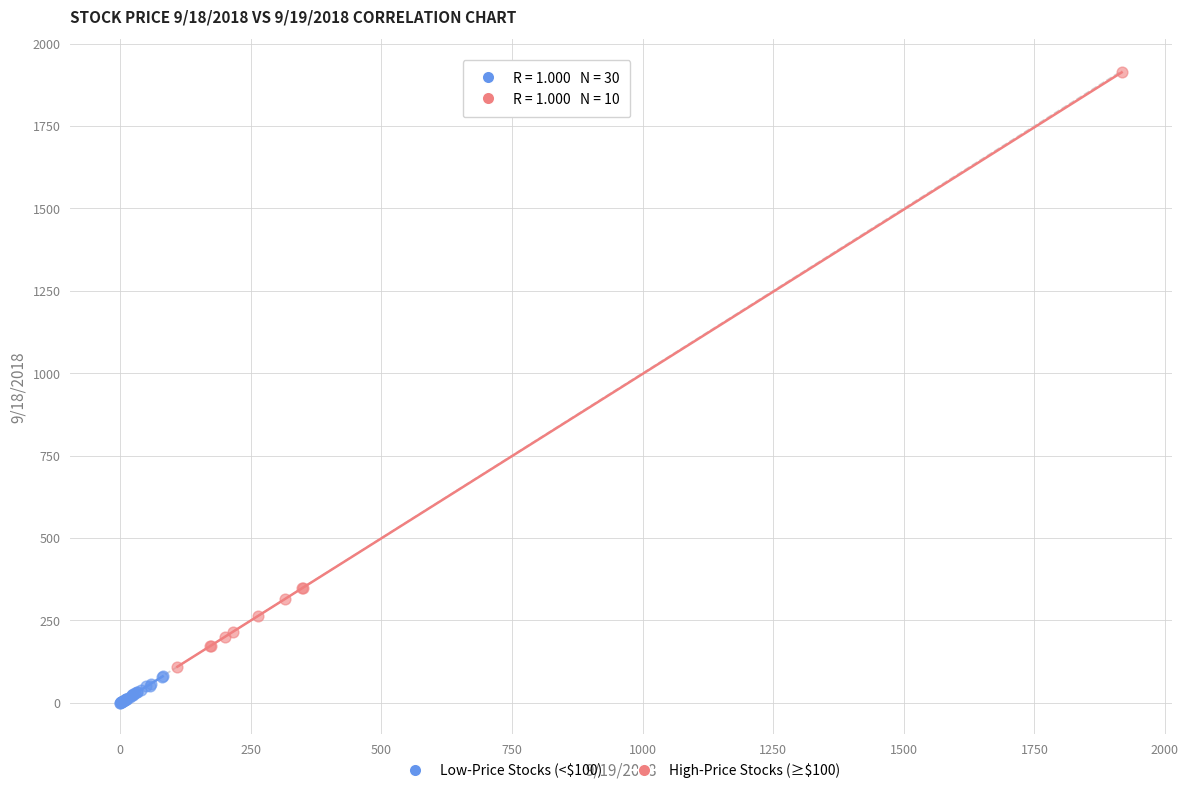

What are all the series names shown in the legend?

Low-Price Stocks (<$100), High-Price Stocks (≥$100)